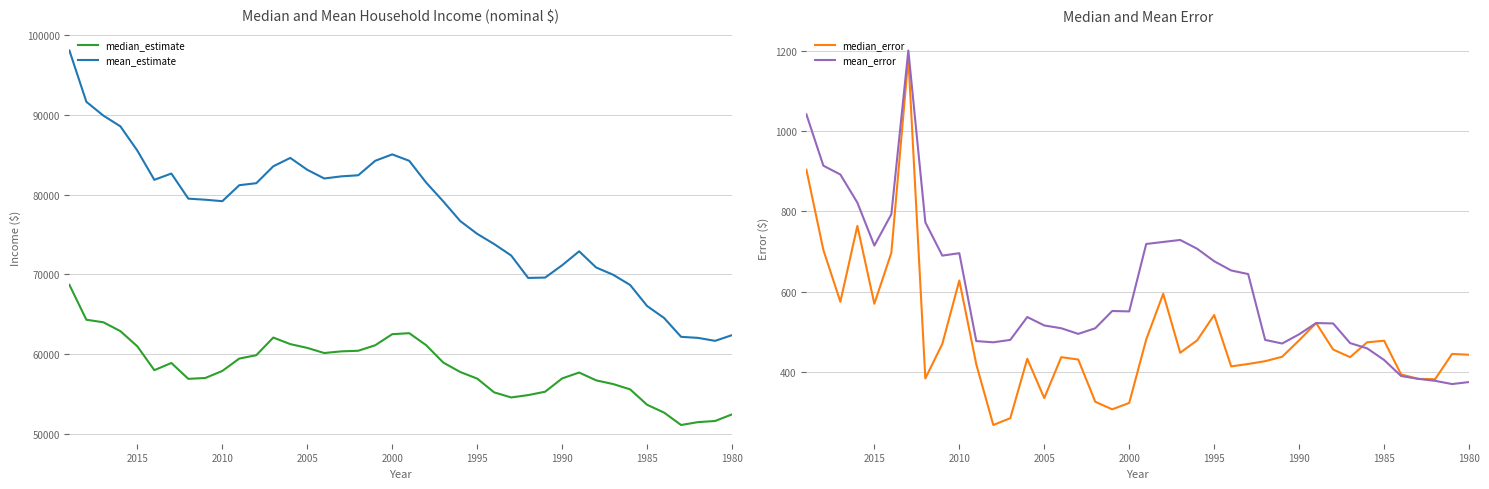

What is the value of the mean_estimate point at the 13th from the left?

83568